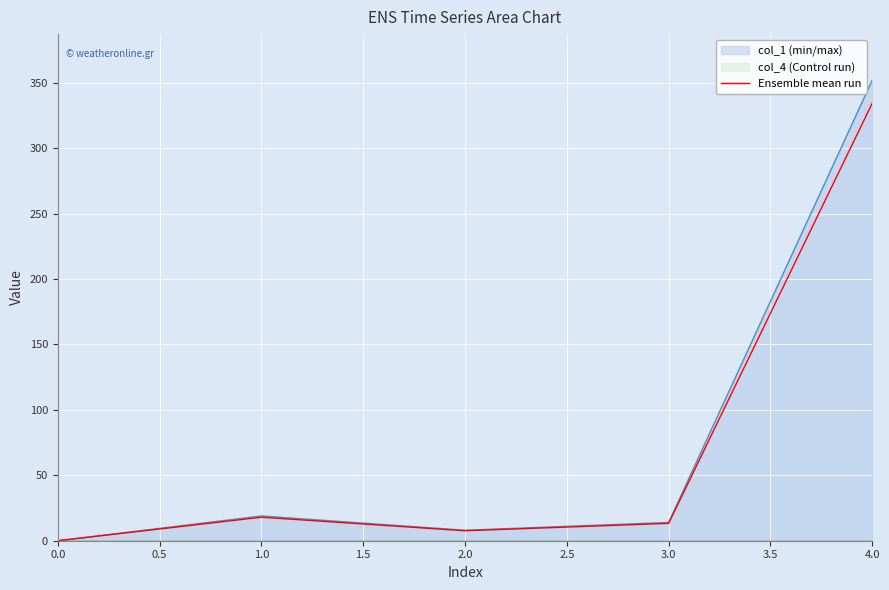

The value of col_1 (min/max) at 3.0 is 14.0. True or false?

True